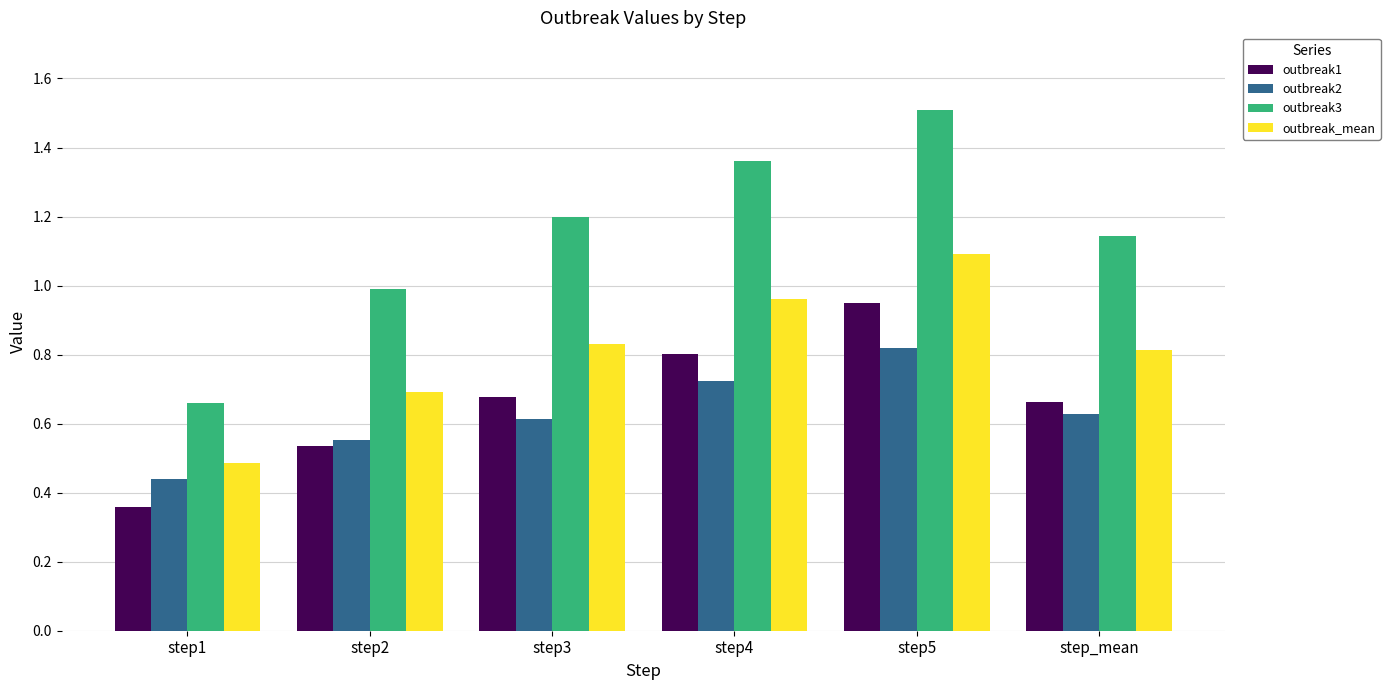

Count the number of data series in this chart.

4